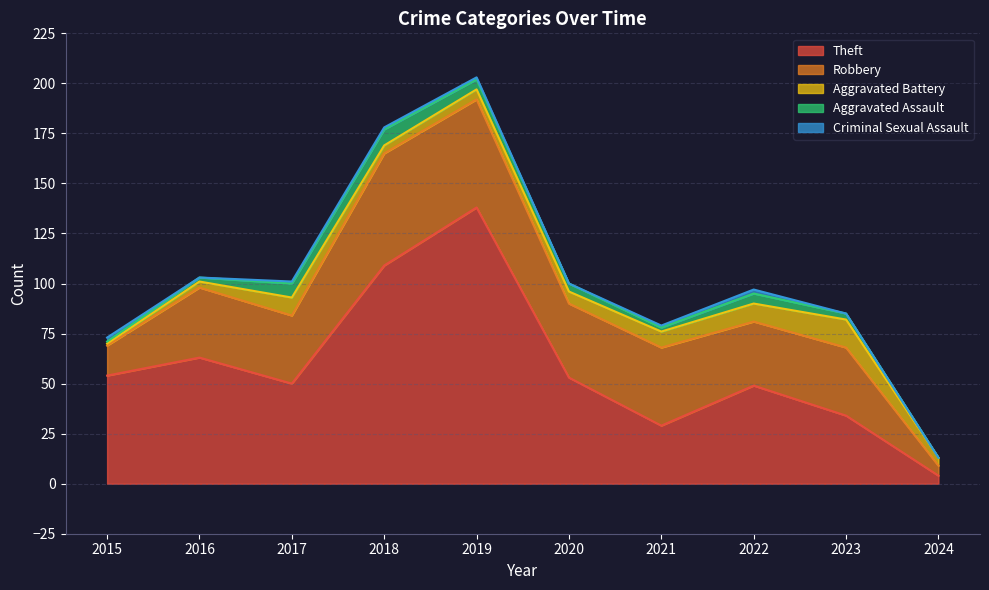

Which series has the largest total across all categories?

Theft